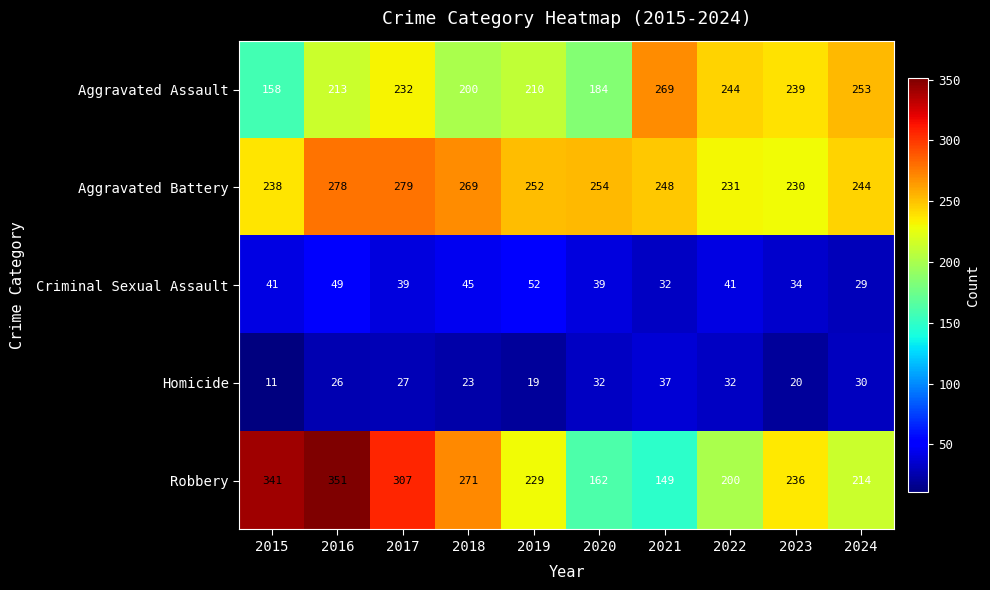

Which series has the widest spread of values?

Robbery